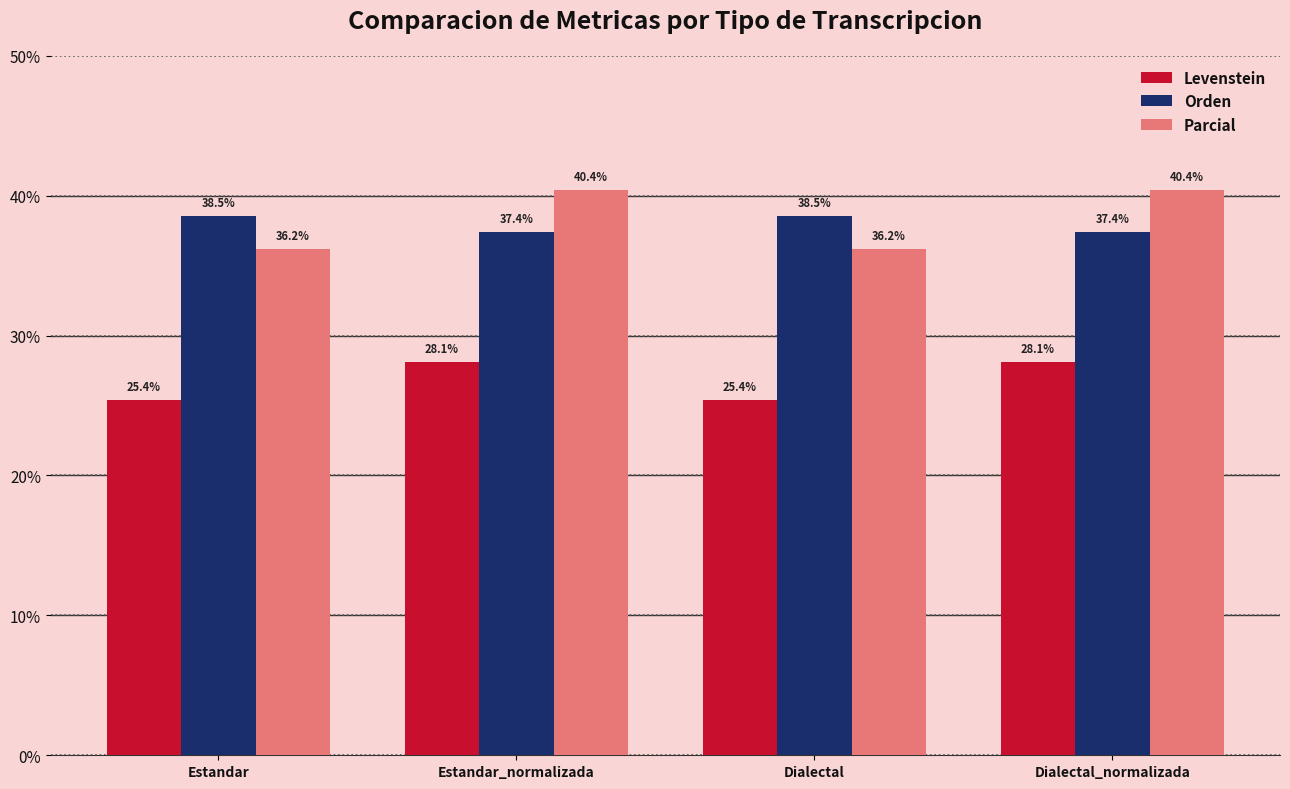

Does the chart contain stacked bars?

No